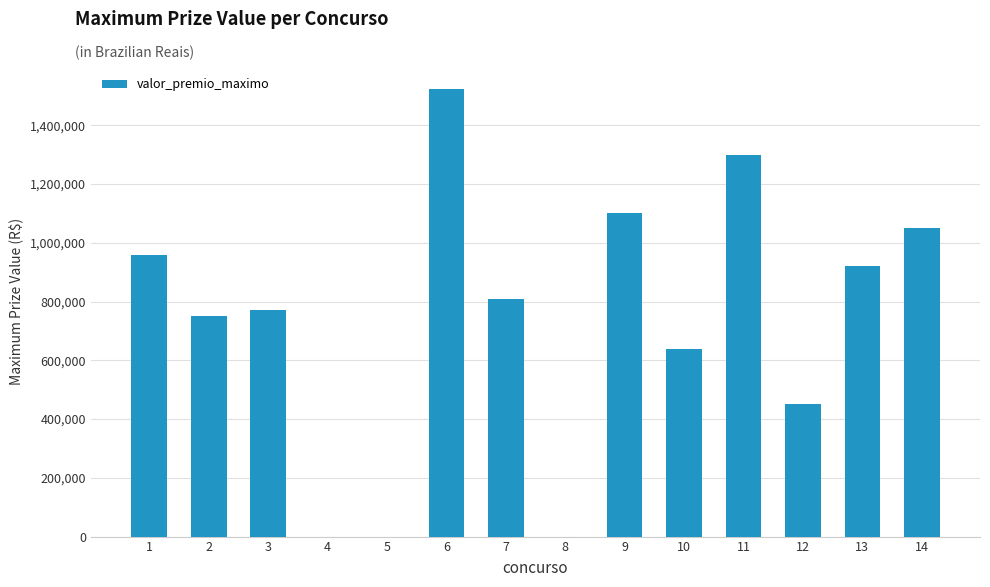

Read the value at 3.

769663.1